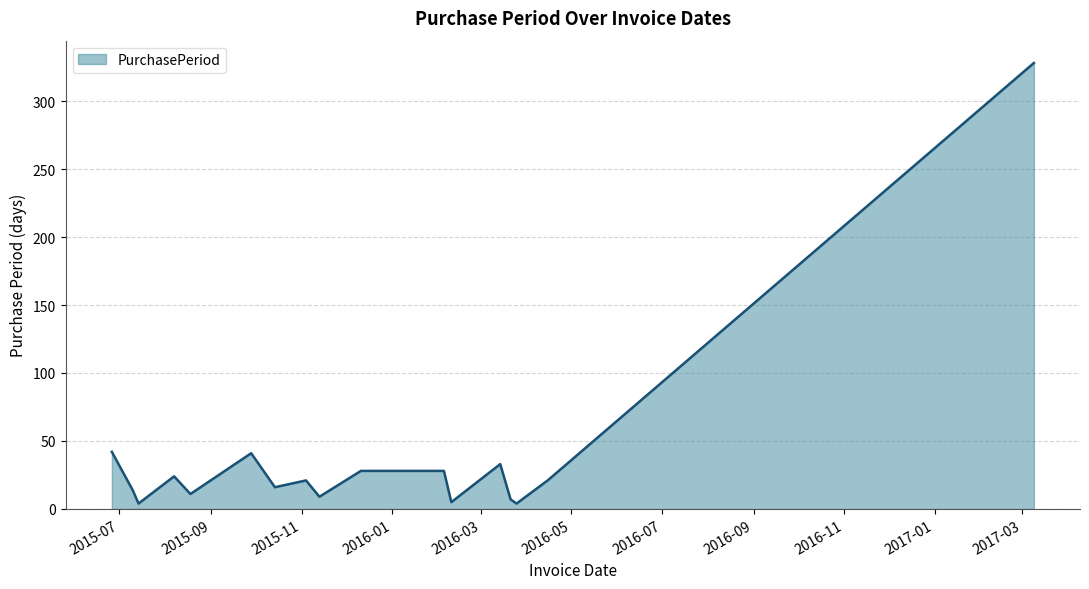

What is the difference between the maximum and minimum values?

324